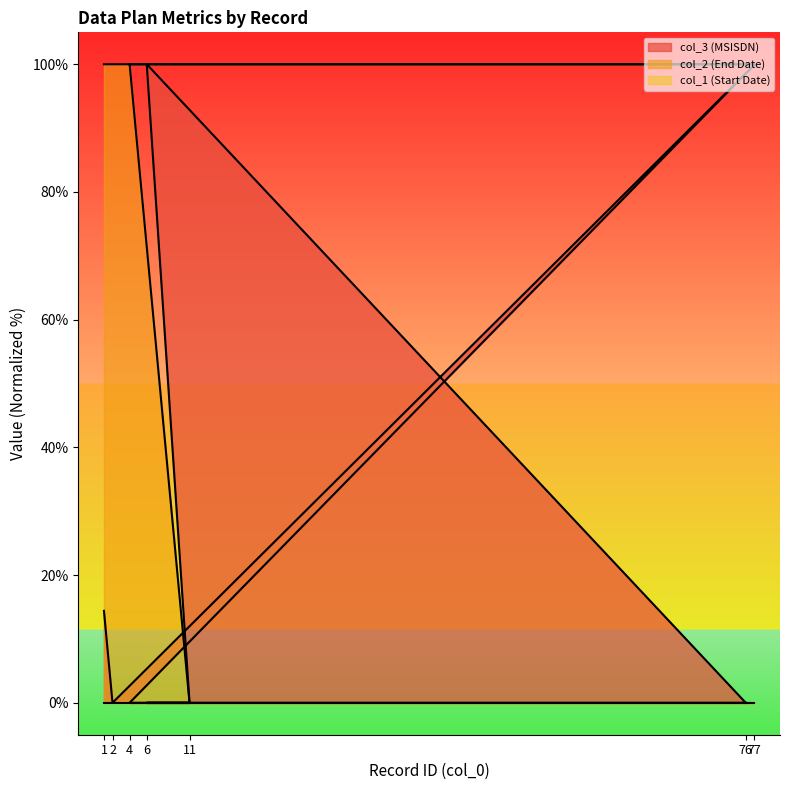

How many lines are shown in the chart?

3